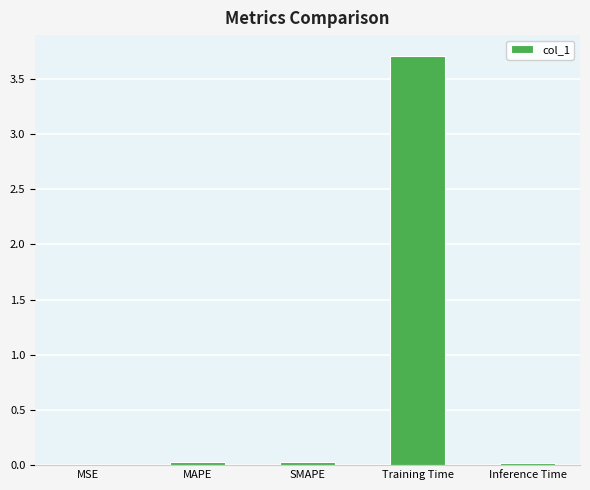

At which category does the chart reach its peak across all series?

Training Time